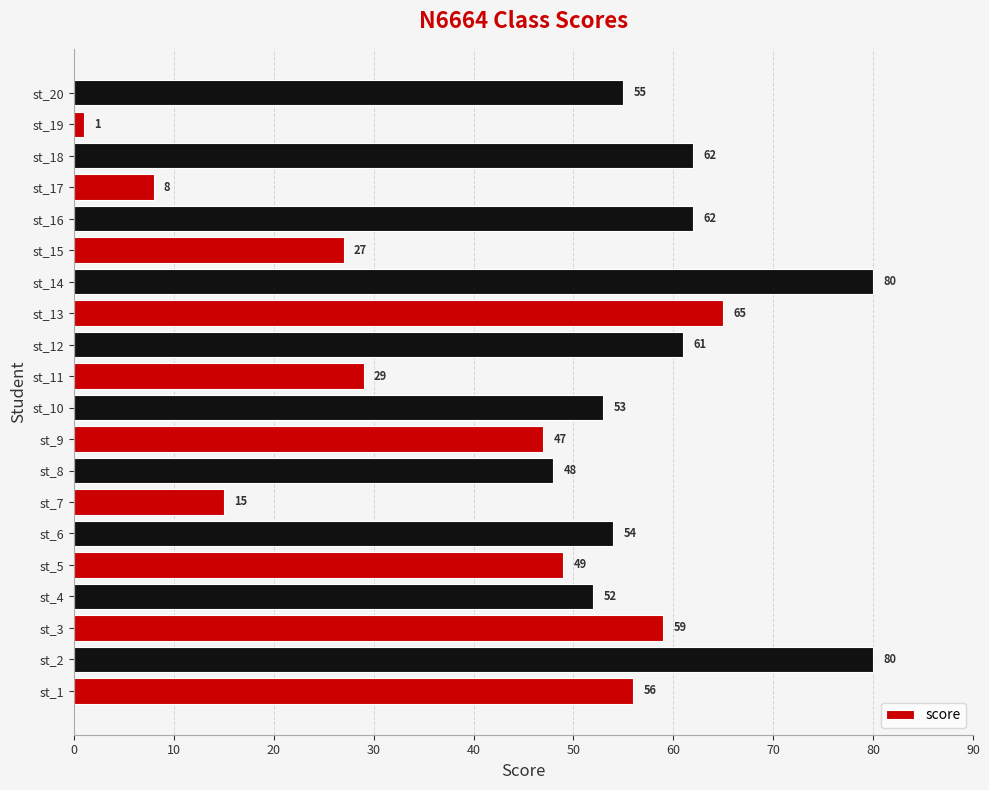

The value at st_5 is 49. True or false?

True